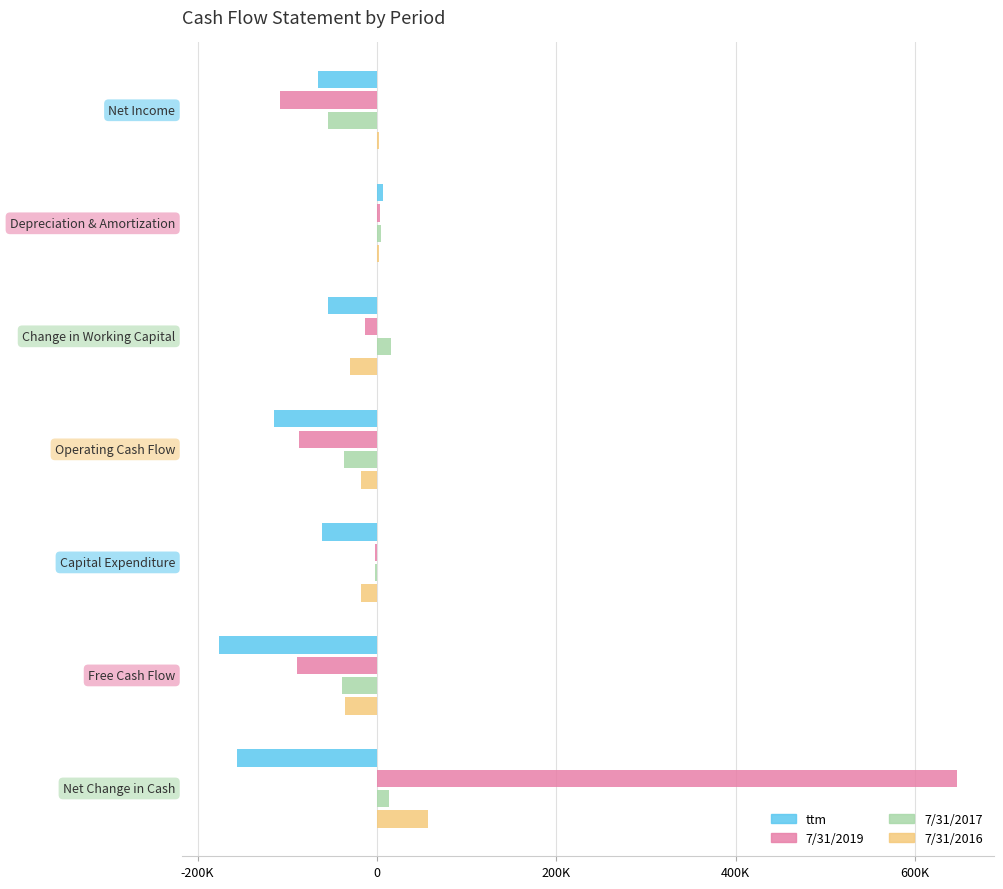

What are all the series names shown in the legend?

ttm, 7/31/2019, 7/31/2017, 7/31/2016